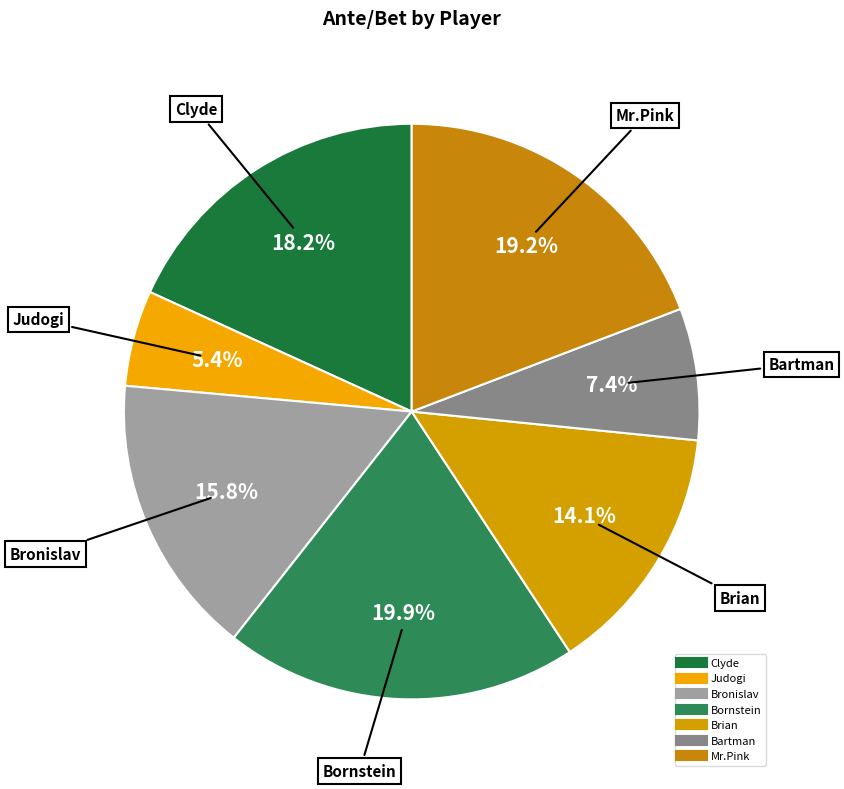

What is the ratio of the value at Brian to the value at Judogi?

2.6